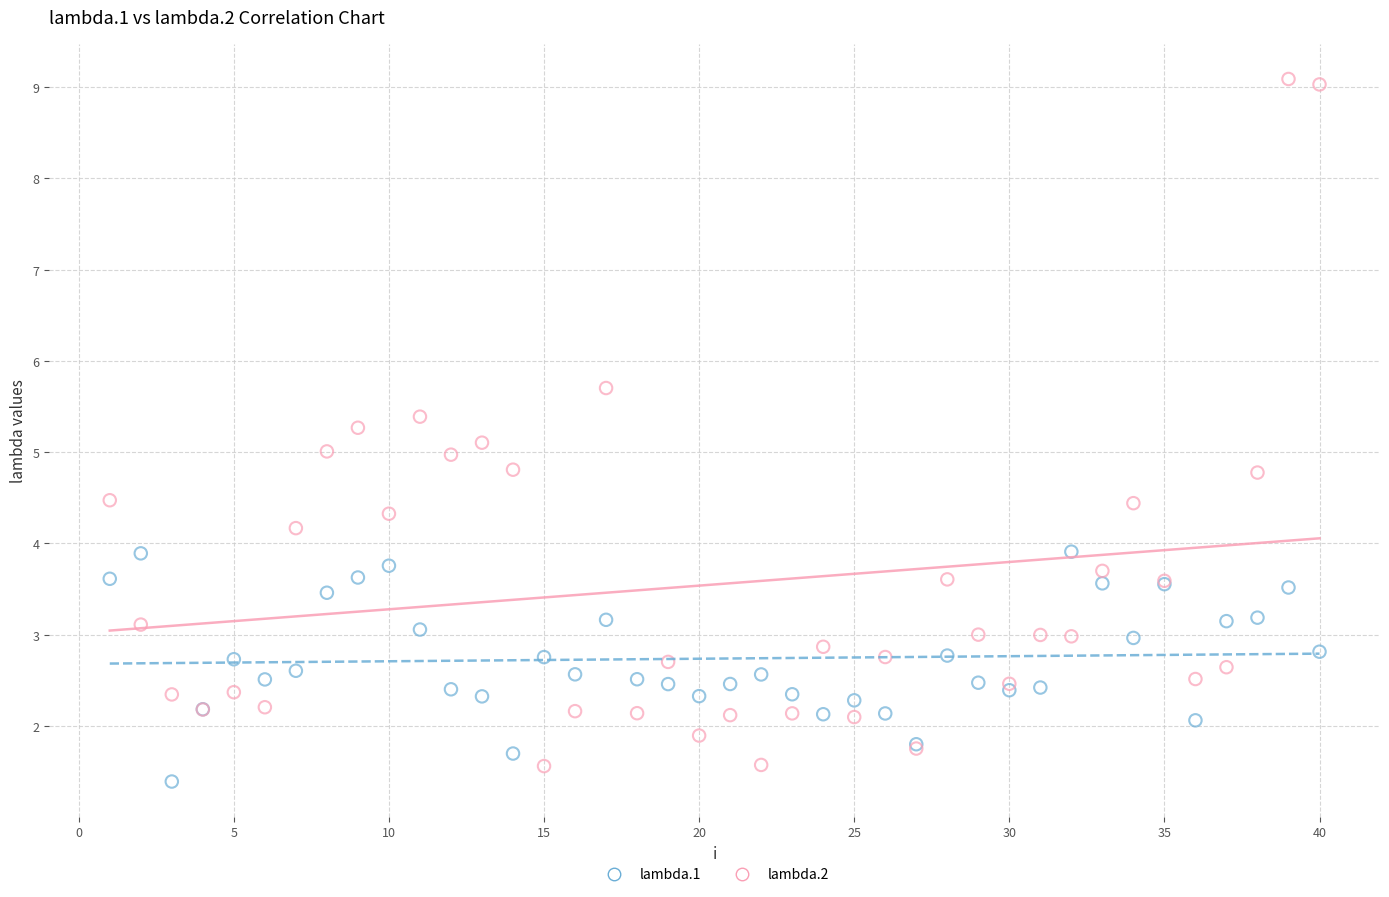

Which series has the widest spread of Y values?

lambda.2